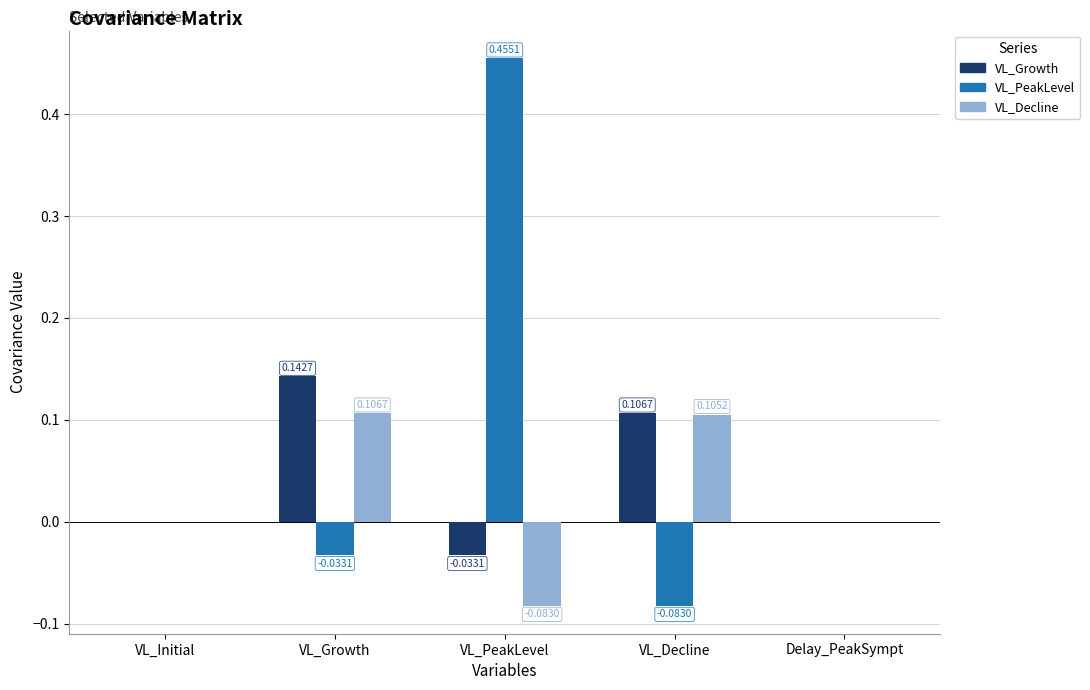

Which series has the widest spread of values?

VL_PeakLevel